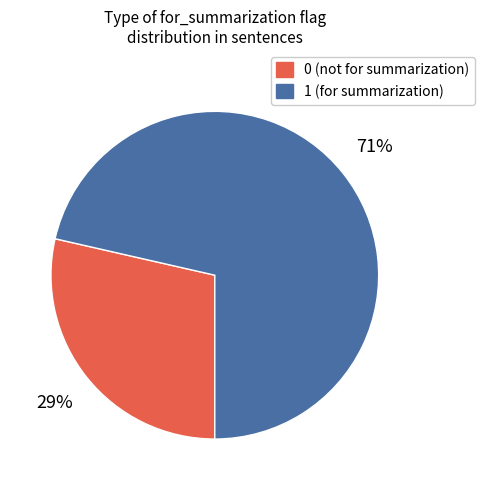

To the nearest percent, what is the average slice percentage?

50%